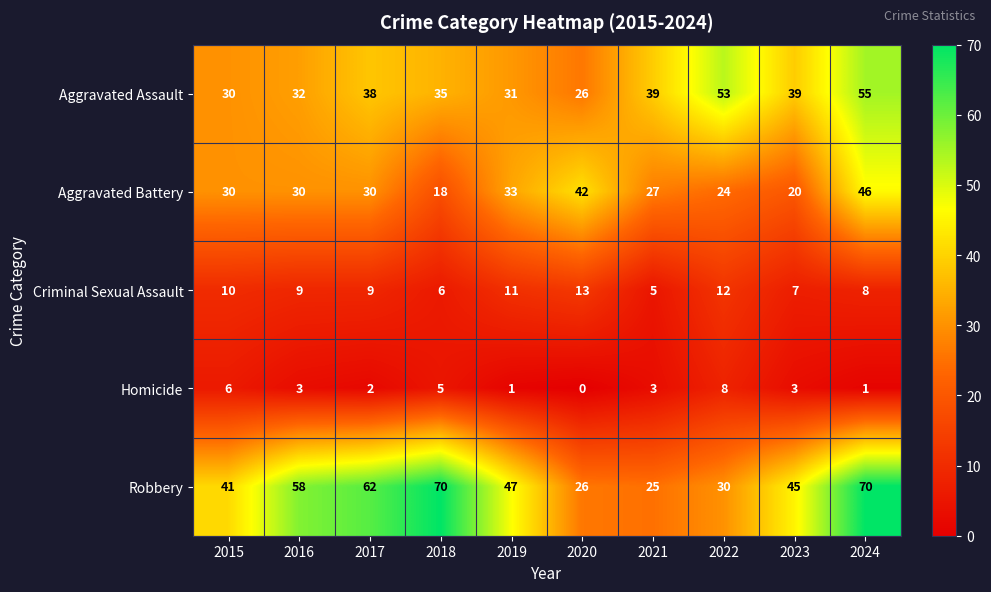

The Robbery series shows 45 at 2023. True or false?

True